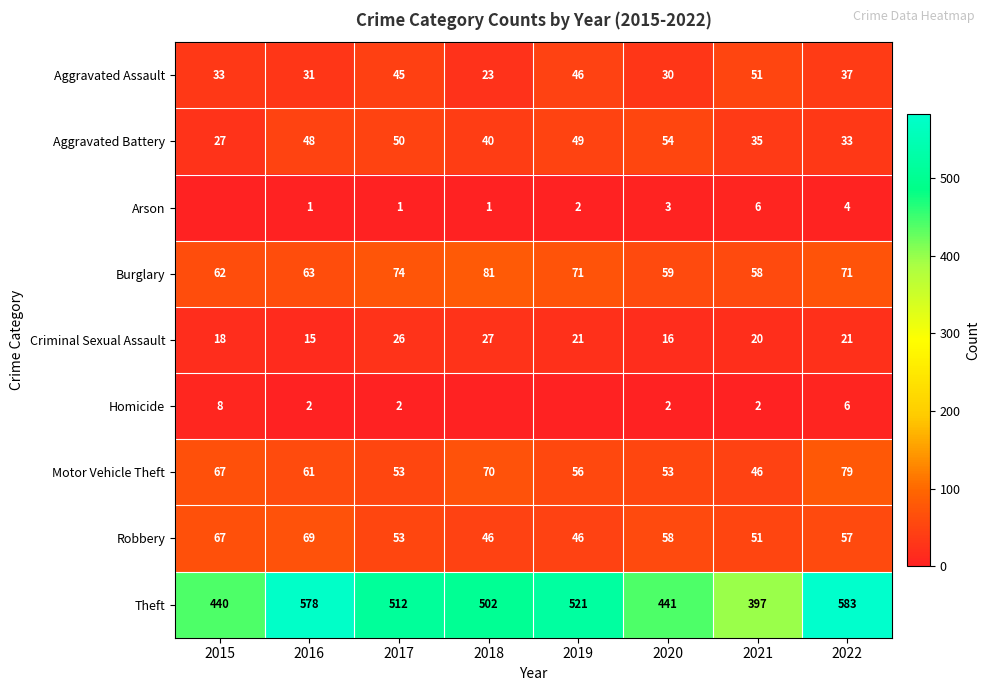

What is the difference between the highest and lowest values at 2022?

579